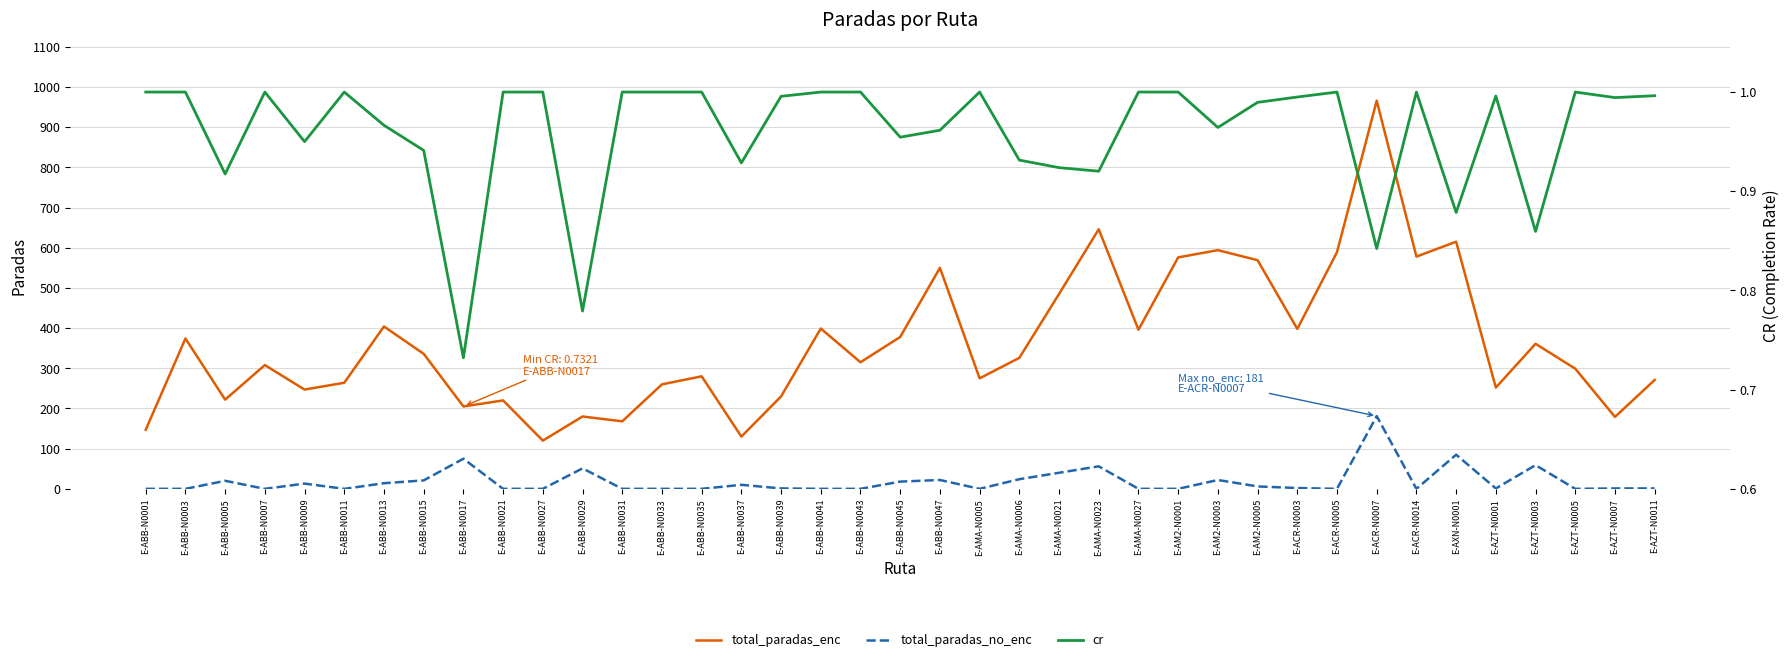

Which series has the largest total across all categories?

total_paradas_enc